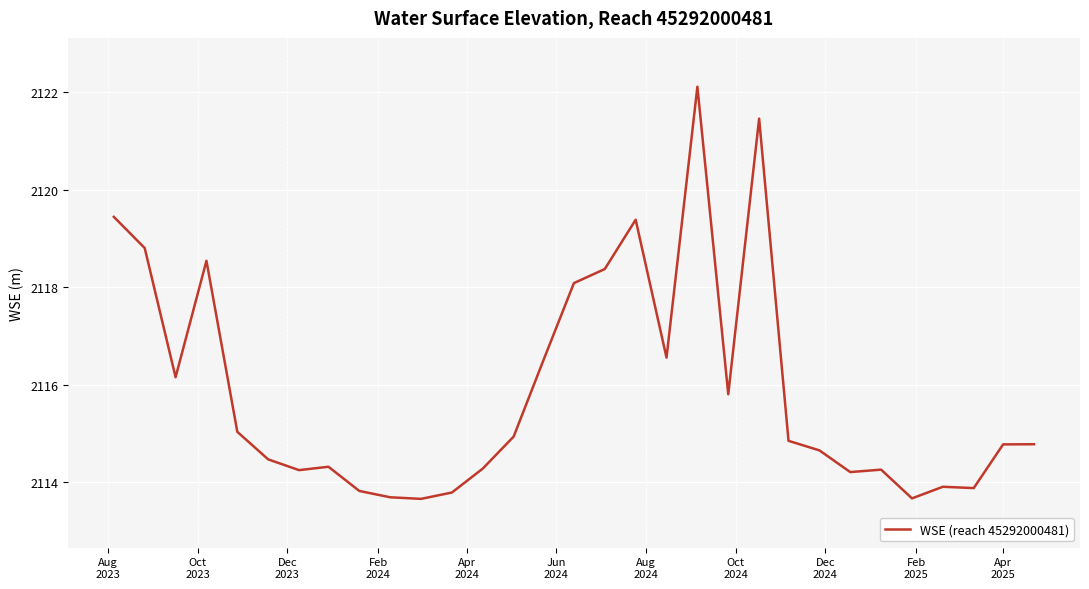

What is the greatest value displayed?

2122.1